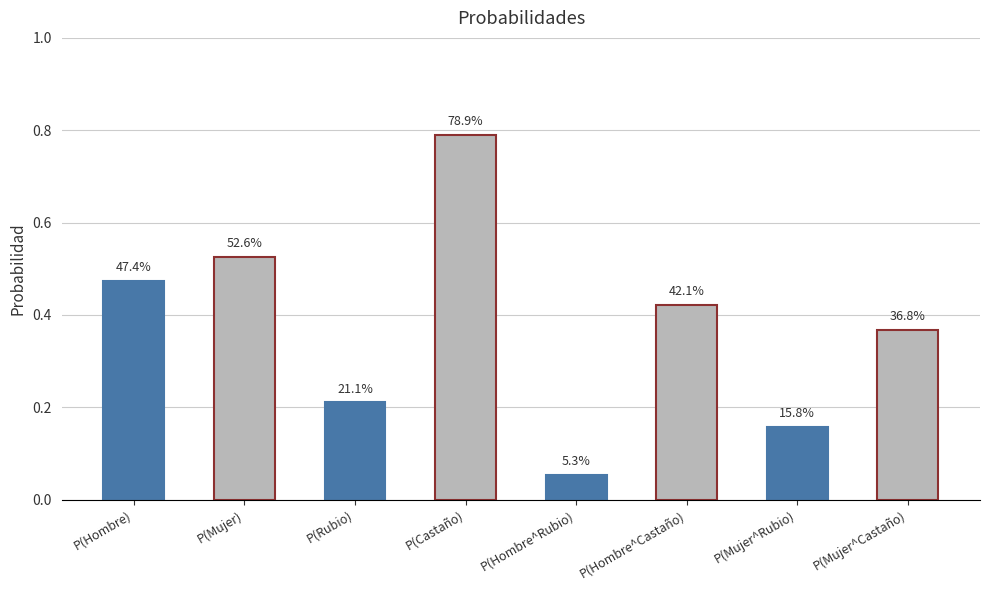

The chart shows a value of 0.5 at P(Hombre). True or false?

True